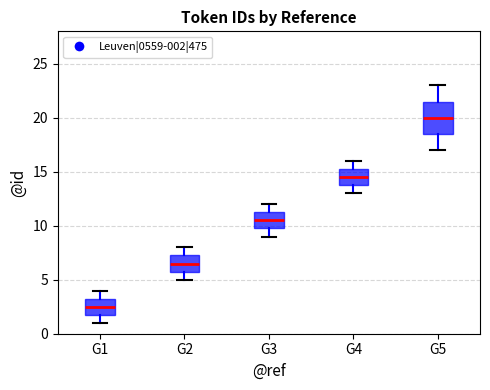

Which box's median line is the lowest?

G1